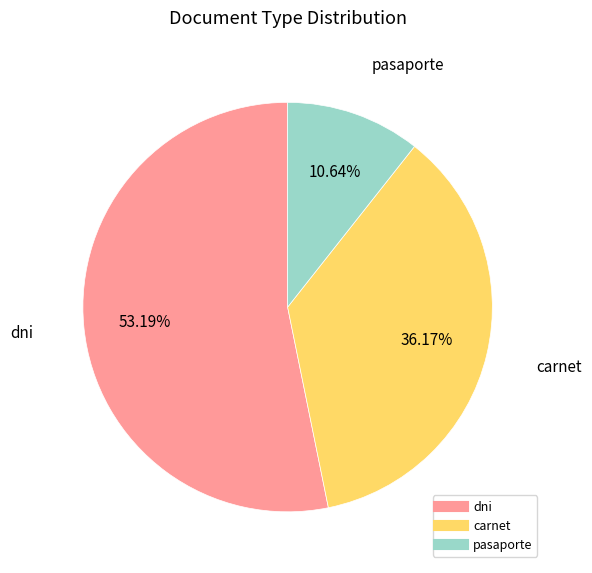

To the nearest percent, what is the difference between the largest and smallest slice percentages?

43%